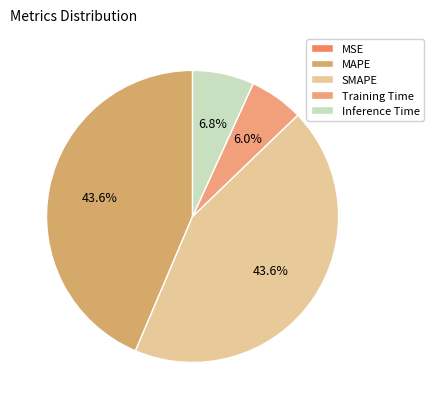

True or false: SMAPE accounts for 54% of the total.

False